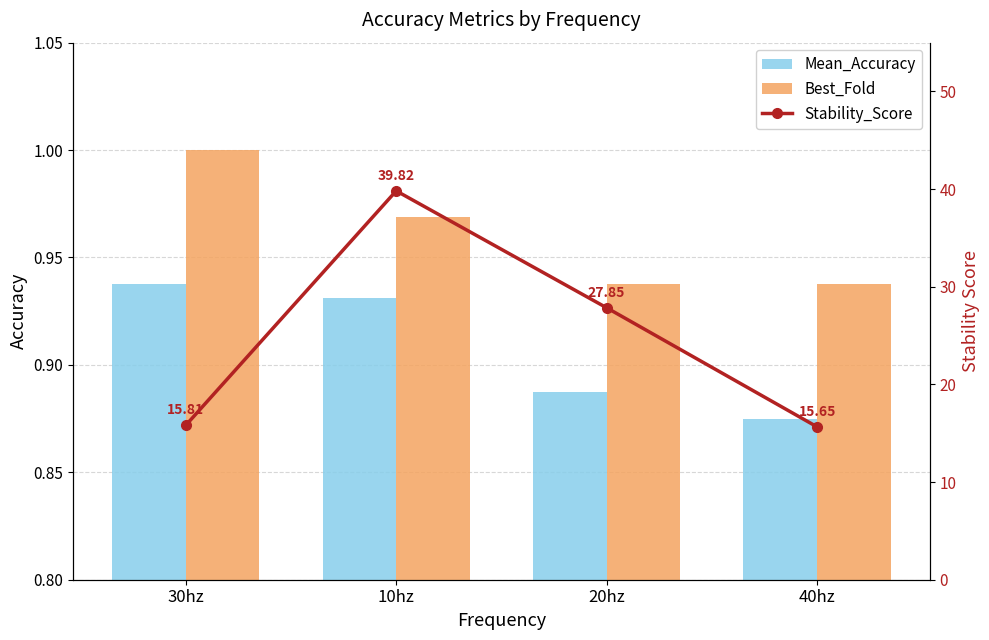

What is the minimum value shown in the chart?

0.9